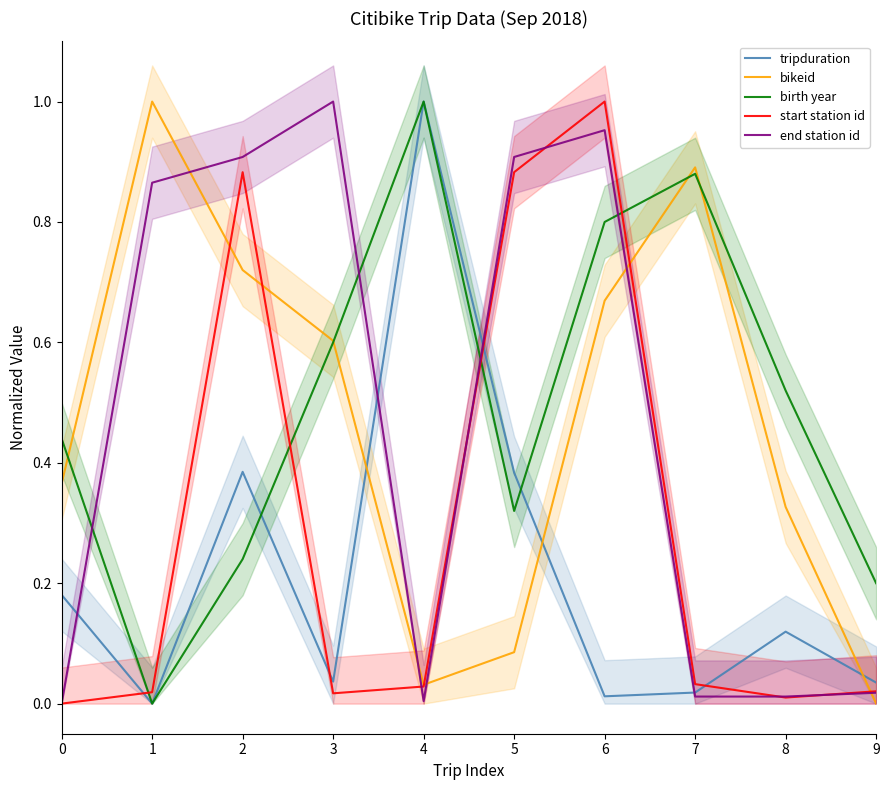

How many data points does each series have?

10